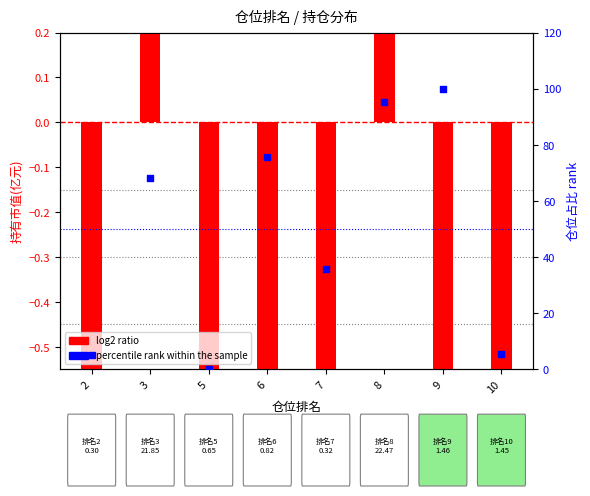

Which series reaches the minimum Y coordinate?

log2 ratio